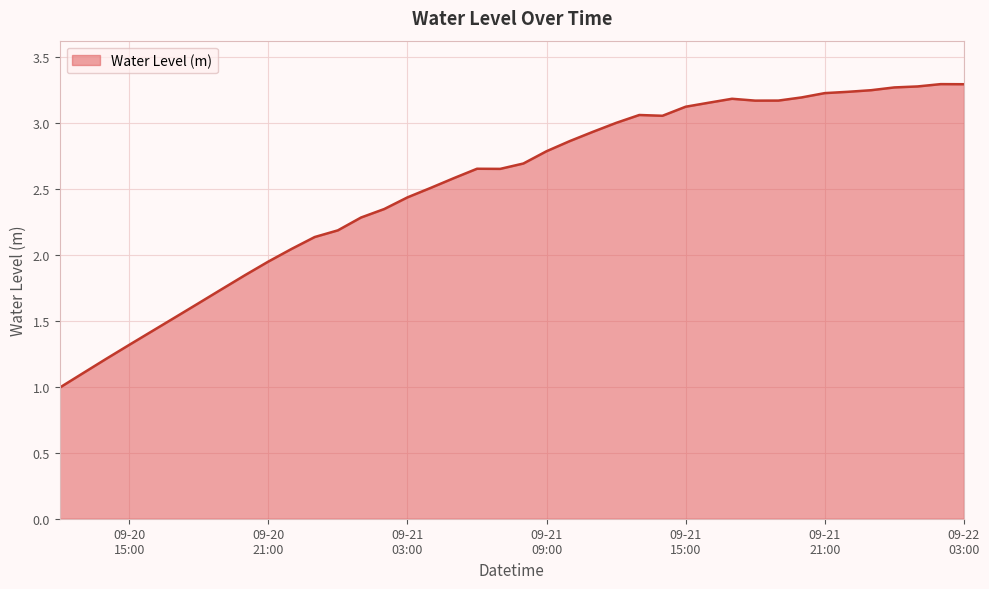

What is the maximum value shown in the chart?

3.3